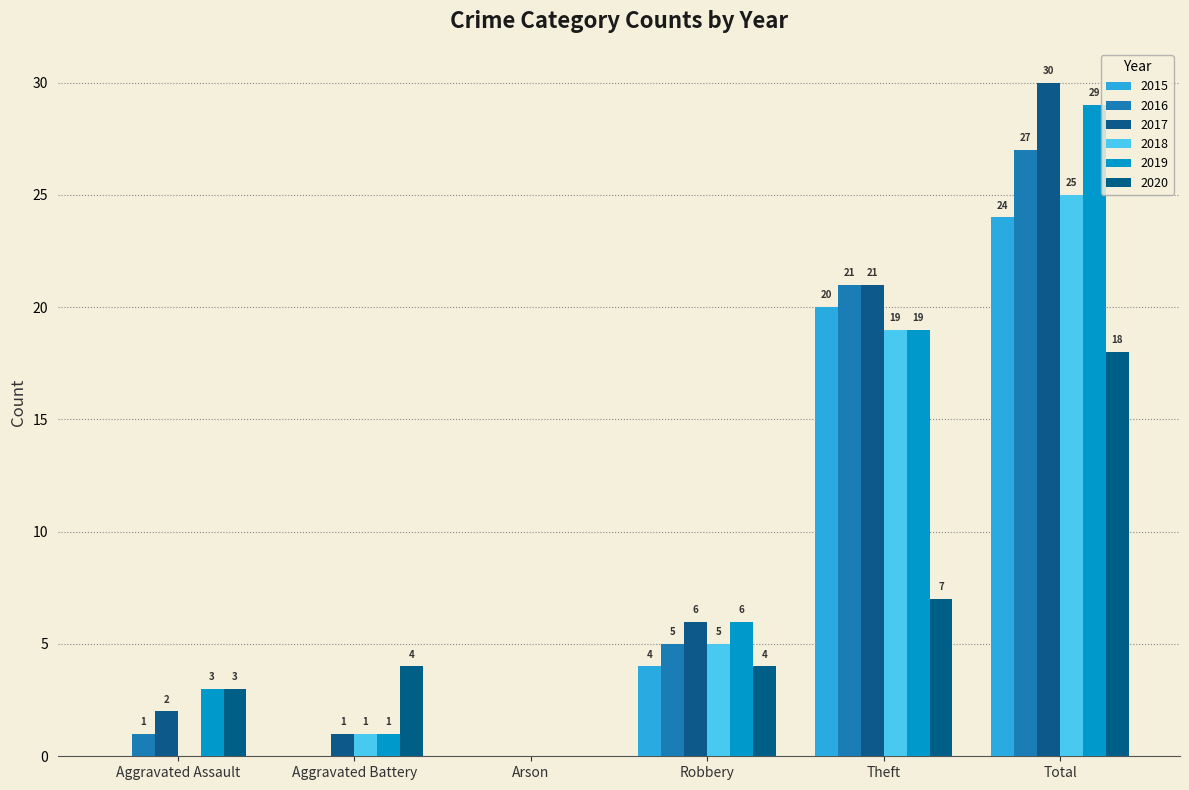

What is the label of the 2nd bar from the left?

Aggravated Battery